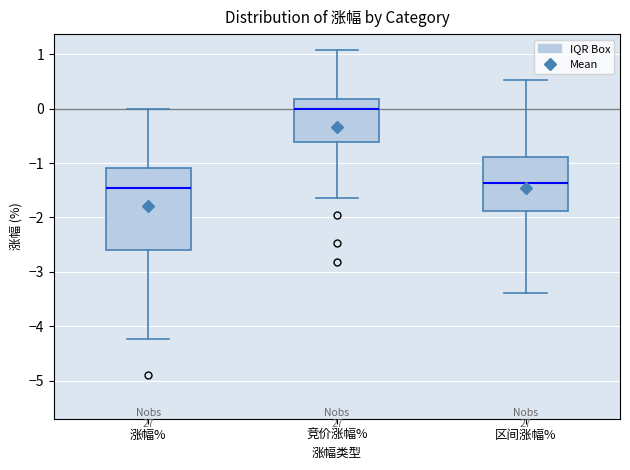

Reading left to right, transcribe this box plot: for each box, give where its median line is, the range the box spans, and where its two whiskers end, as read against the y-axis. The values are not printed on the chart, so give them approximately, as read against the axis.

涨幅%: median -1.4, box -2.6 to -1.1, whiskers -4.2 to 0.0
竞价涨幅%: median 0.0, box -0.6 to 0.2, whiskers -1.6 to 1.1
区间涨幅%: median -1.4, box -1.9 to -0.9, whiskers -3.4 to 0.5